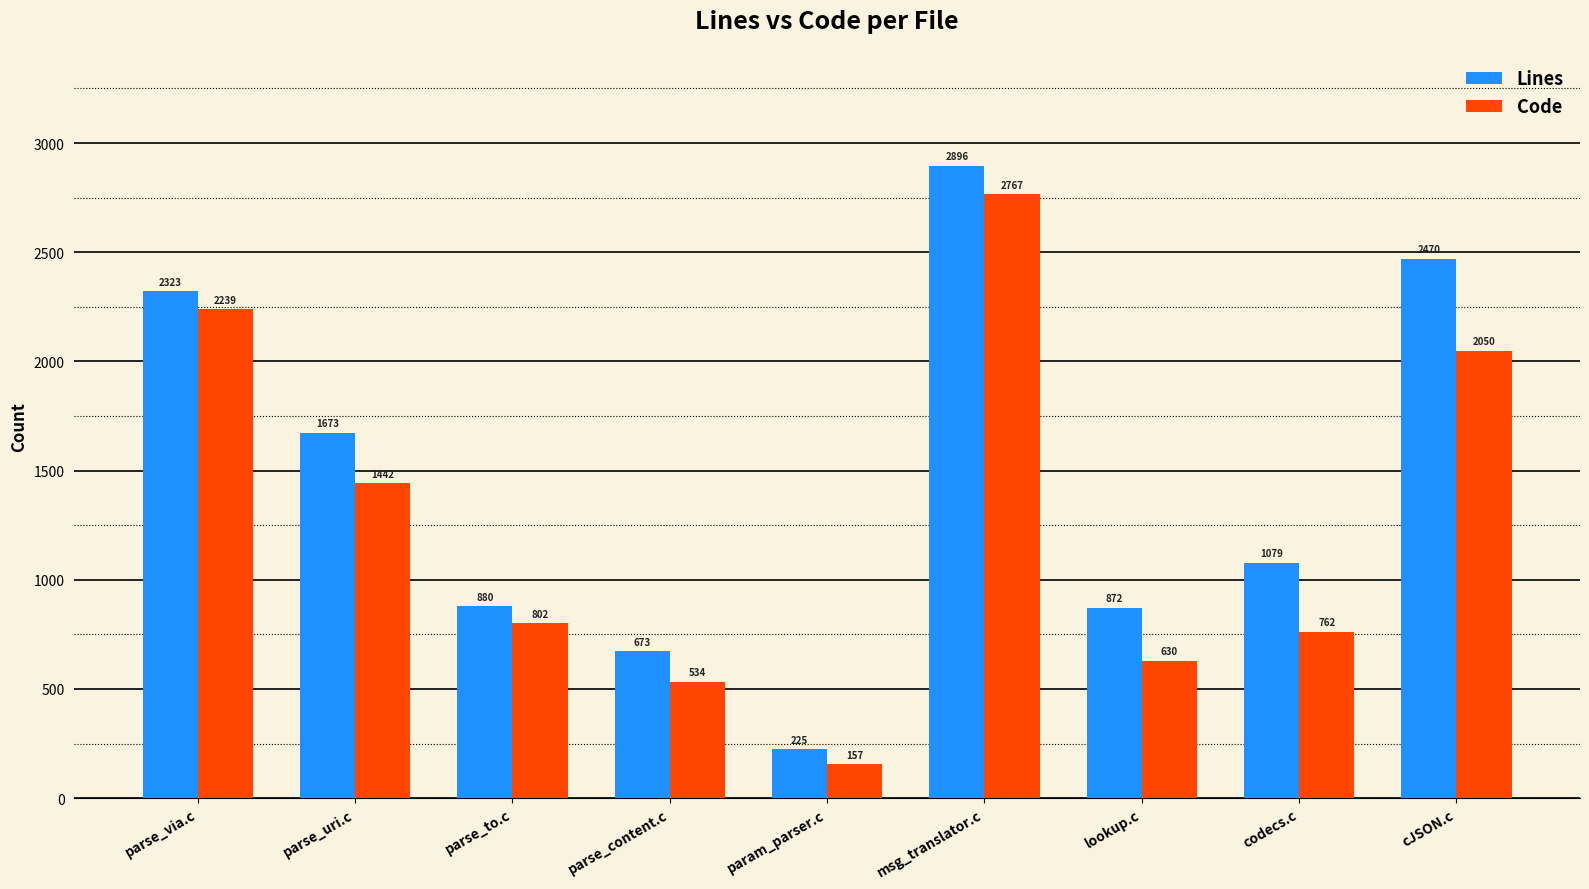

Reading left to right, transcribe all the data shown in this chart.

Lines: parse_via.c=2323	parse_uri.c=1673	parse_to.c=880	parse_content.c=673	param_parser.c=225	msg_translator.c=2896	lookup.c=872	codecs.c=1079	cJSON.c=2470
Code: parse_via.c=2239	parse_uri.c=1442	parse_to.c=802	parse_content.c=534	param_parser.c=157	msg_translator.c=2767	lookup.c=630	codecs.c=762	cJSON.c=2050